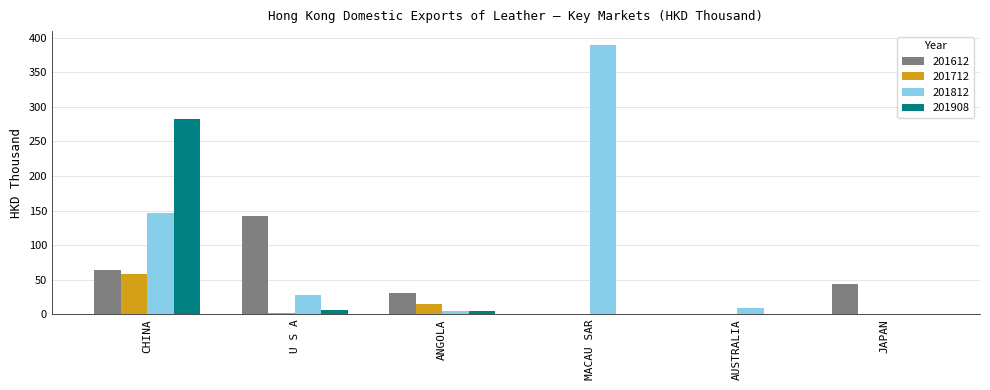

Is the value of 201612 at JAPAN greater than the value of 201712 at AUSTRALIA?

Yes